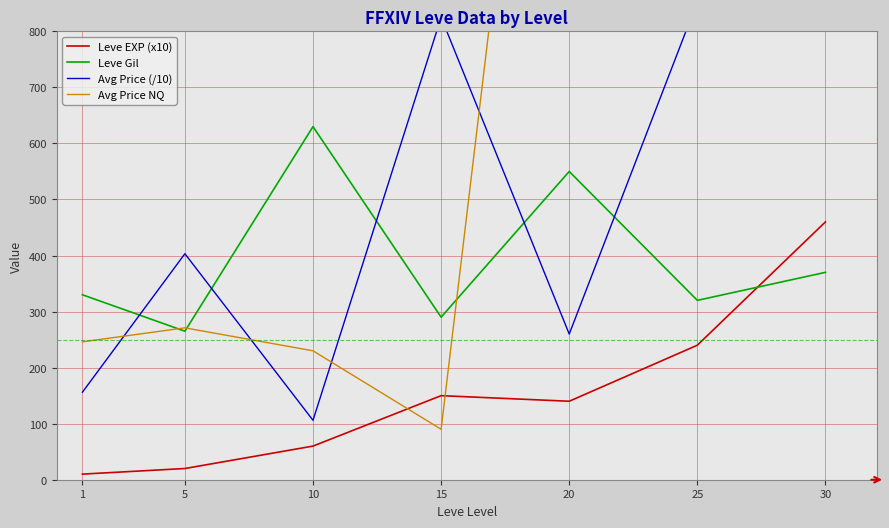

Which has a higher value, 1 or 10?

10